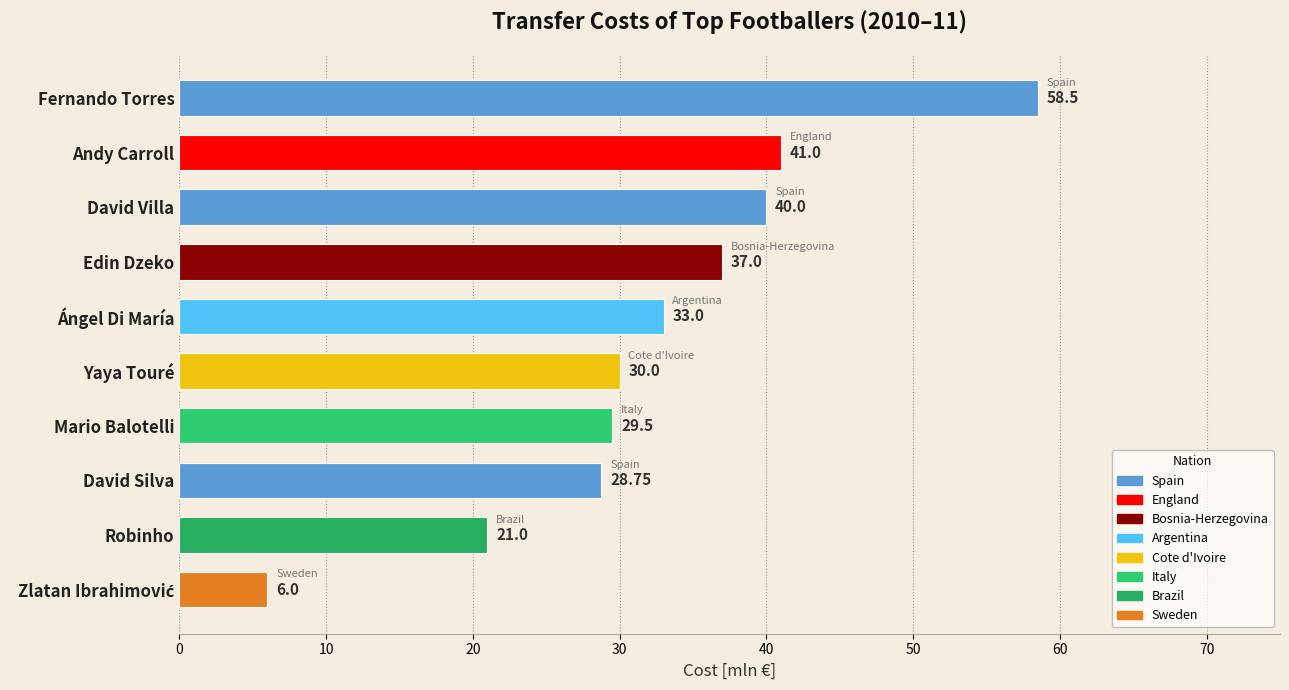

What is the label of the 5th bar from the bottom?

Yaya Touré